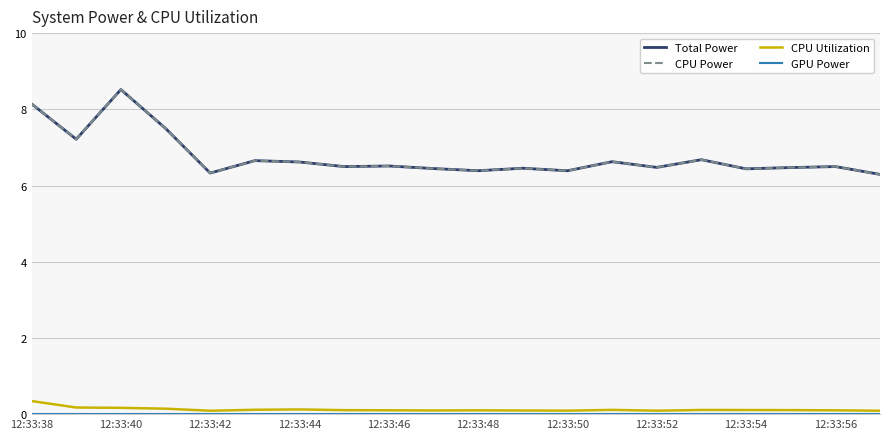

True or false: CPU Power and GPU Power intersect in this chart.

False